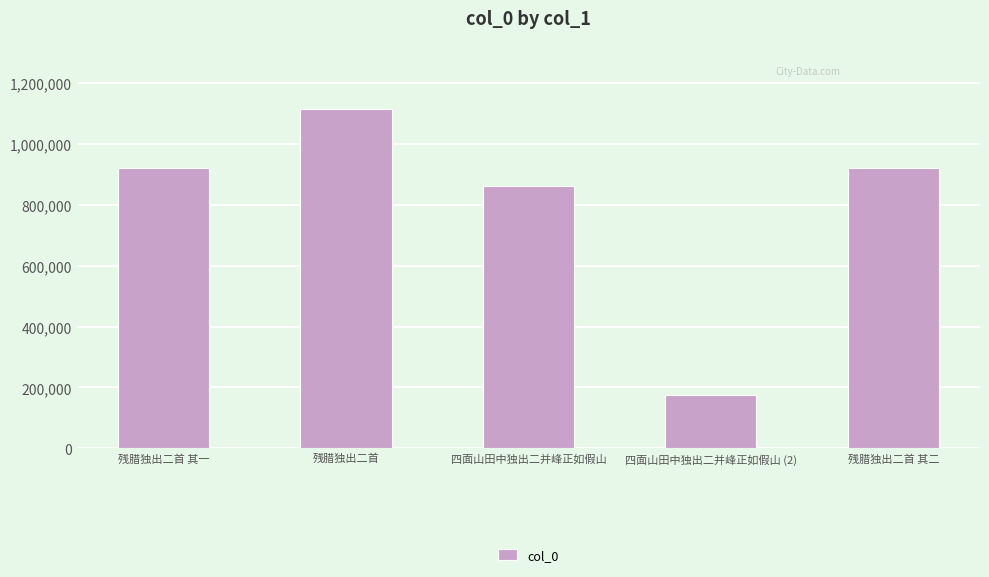

What is the difference between the values at 四面山田中独出二并峰正如假山 and 残腊独出二首 其一?

59648